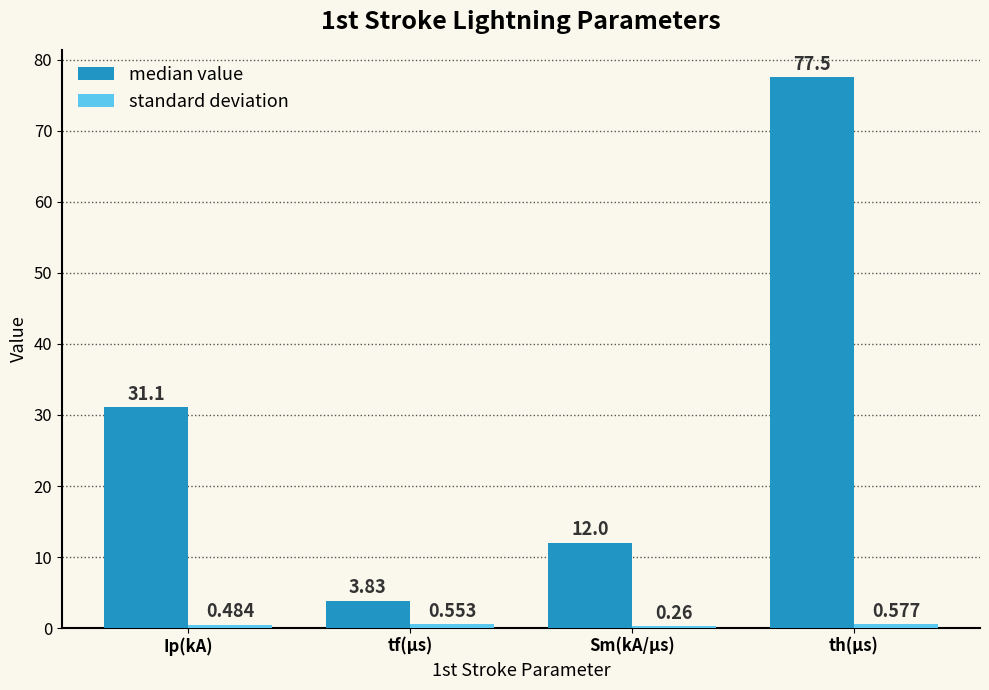

Which series has the largest total across all categories?

median value